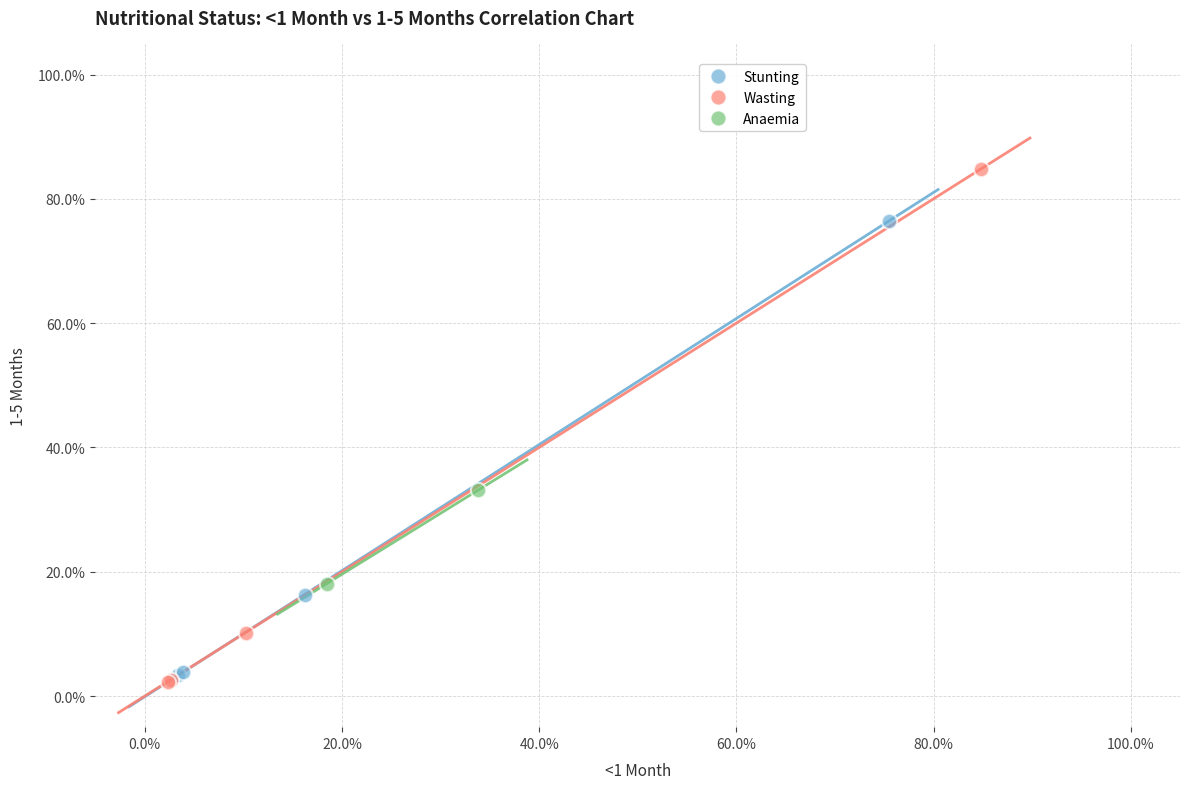

Which series has the largest Y range (max minus min)?

Wasting